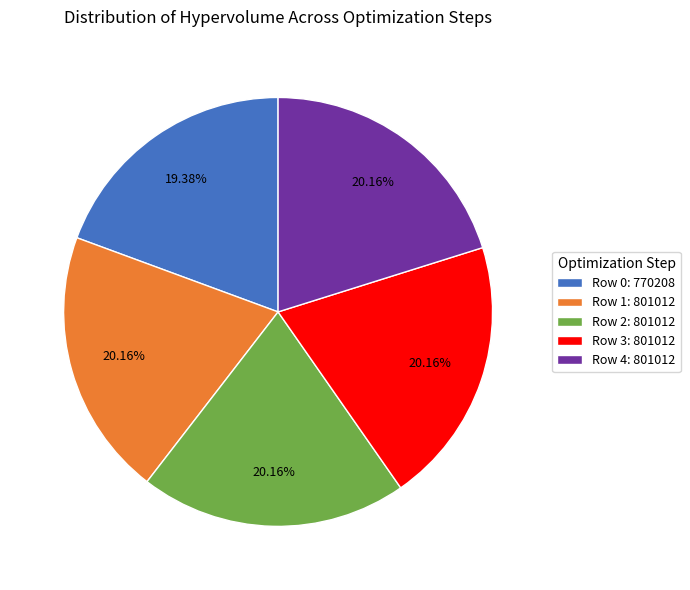

What is the ratio of the value at Row 4 to the value at Row 3?

1.0